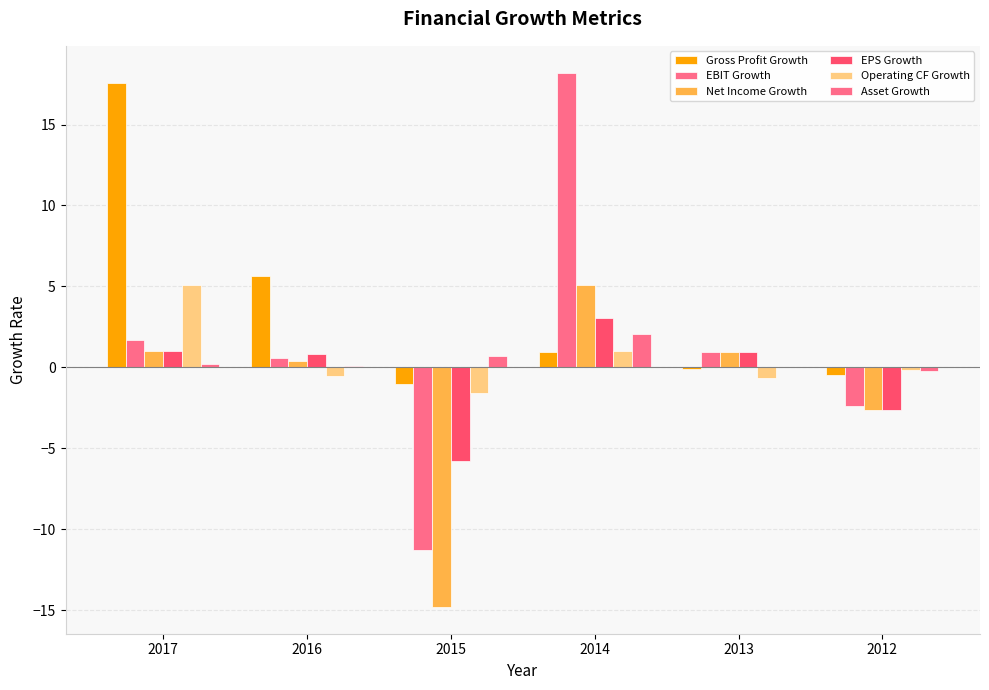

How many categories are shown in the chart?

6